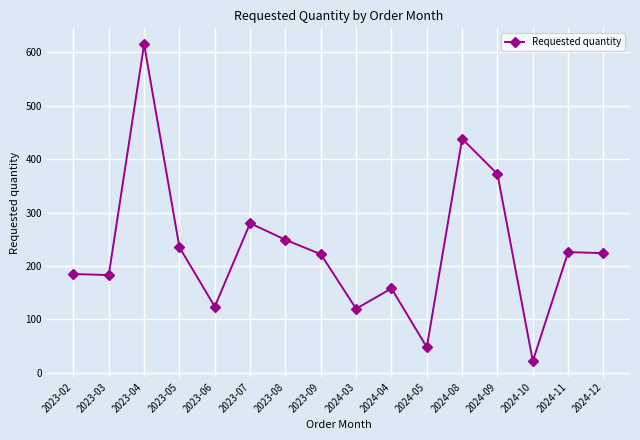

True or false: the data shows 438 at 2024-08.

True